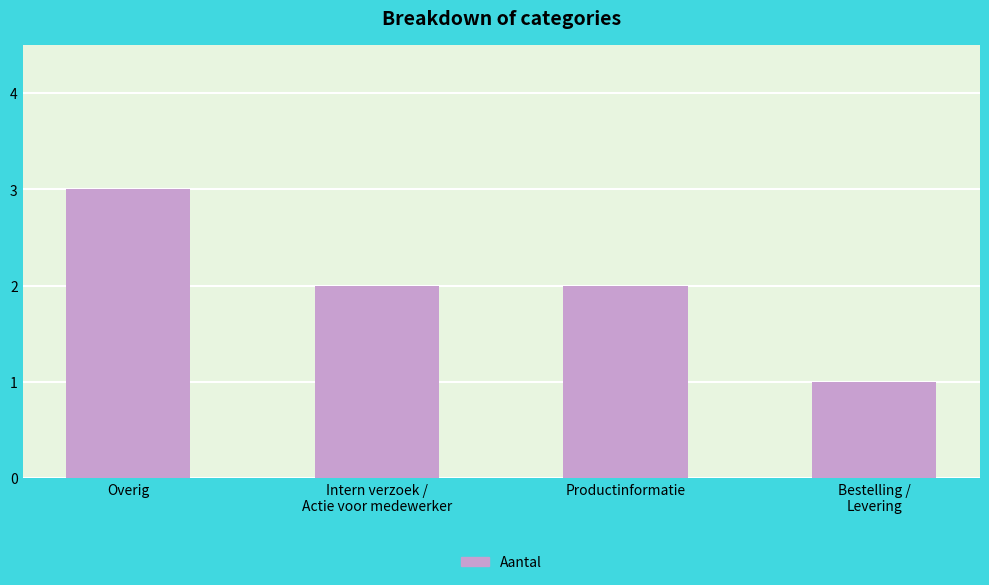

What is the average value?

2